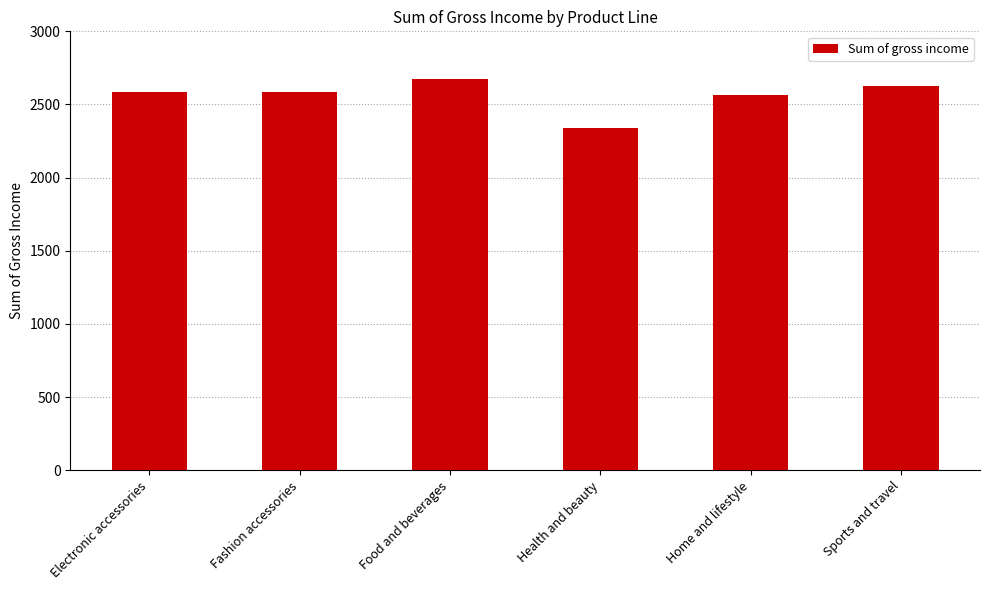

What is the change in value from Electronic accessories to Health and beauty?

-244.9